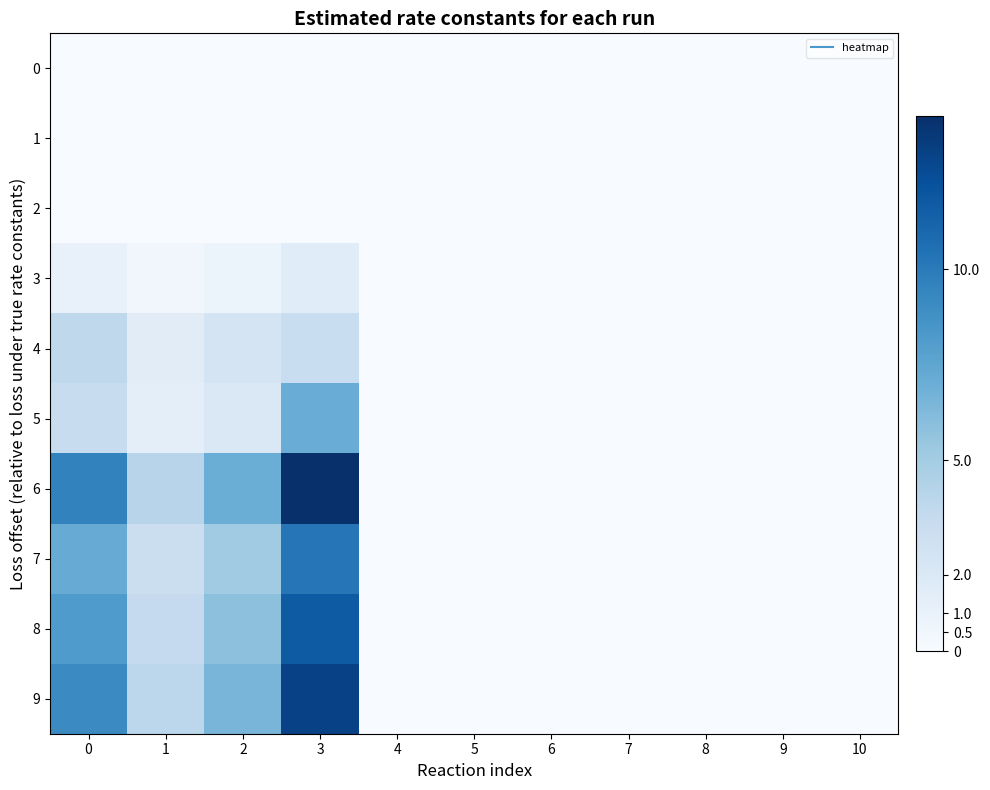

Rank the series by their maximum value, from highest to lowest.

6, 9, 8, 7, 5, 4, 3, 0, 1, 2